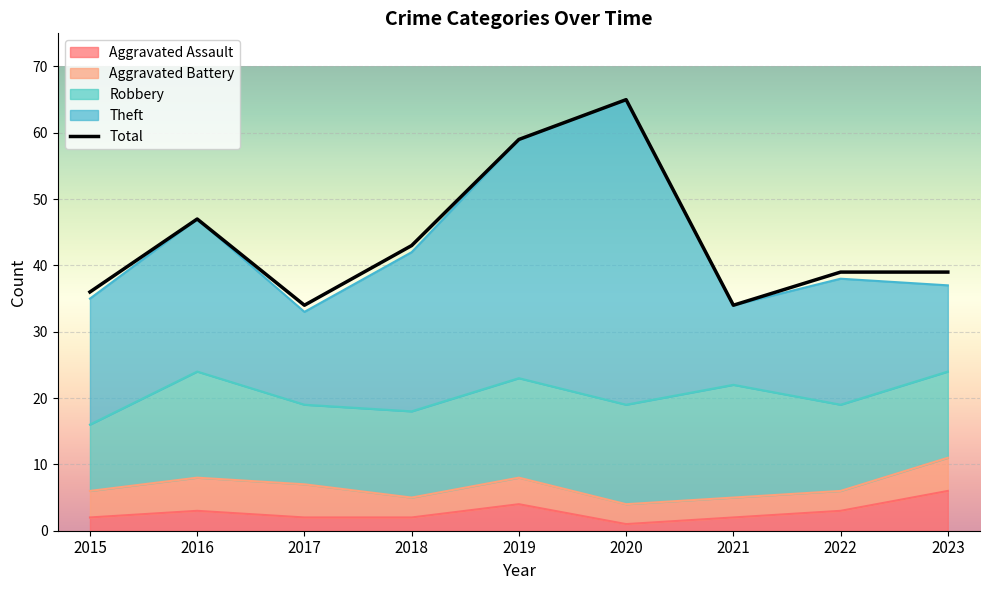

What is the sum of the Aggravated Battery values at 2020 and 2016?

8